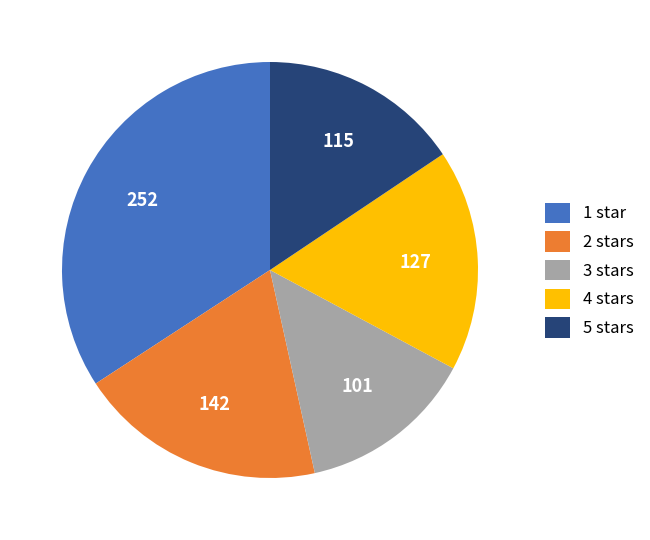

The 3 stars slice represents 7% of the pie. True or false?

False